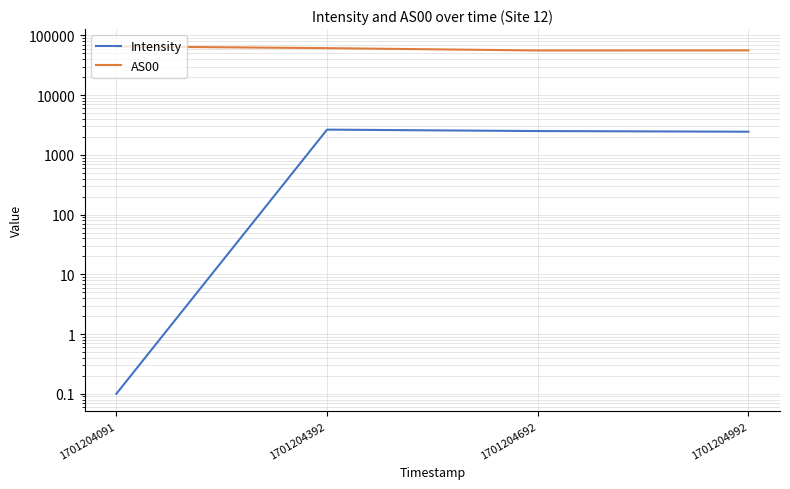

Reading left to right, extract all data points from this chart.

Intensity: 0.1	2651.2	2509.8	2446.3
AS00: 65535.0	61448.0	56093.0	56289.0